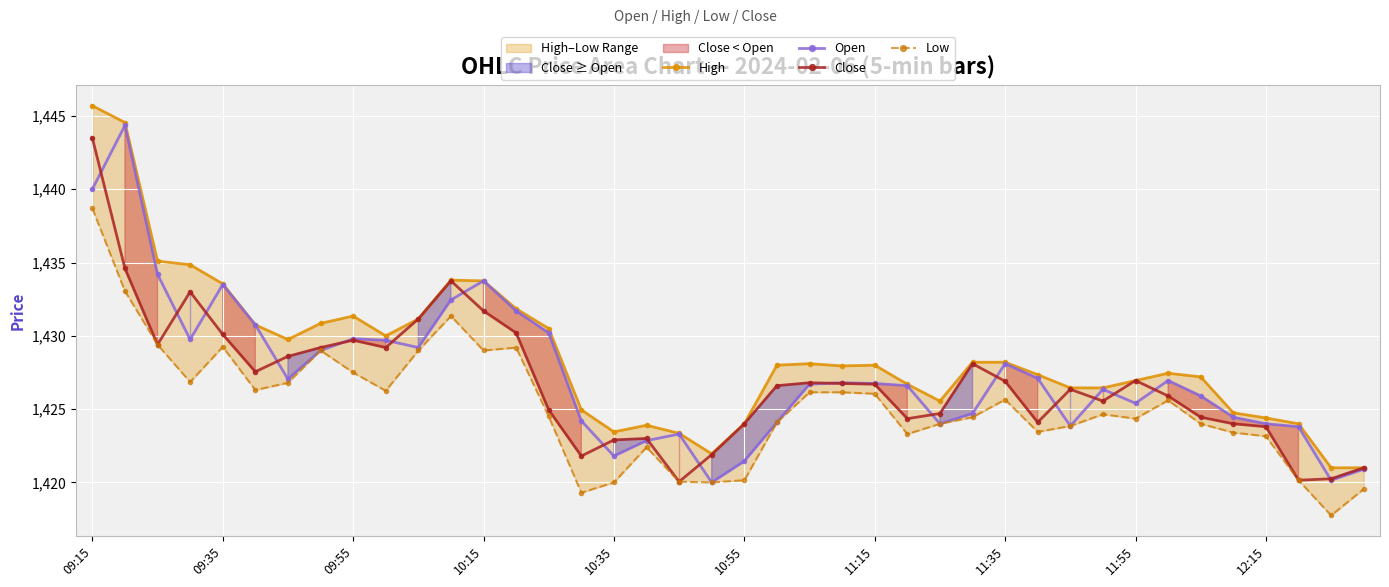

What are all the series names shown in the legend?

High, Open, Close, Low